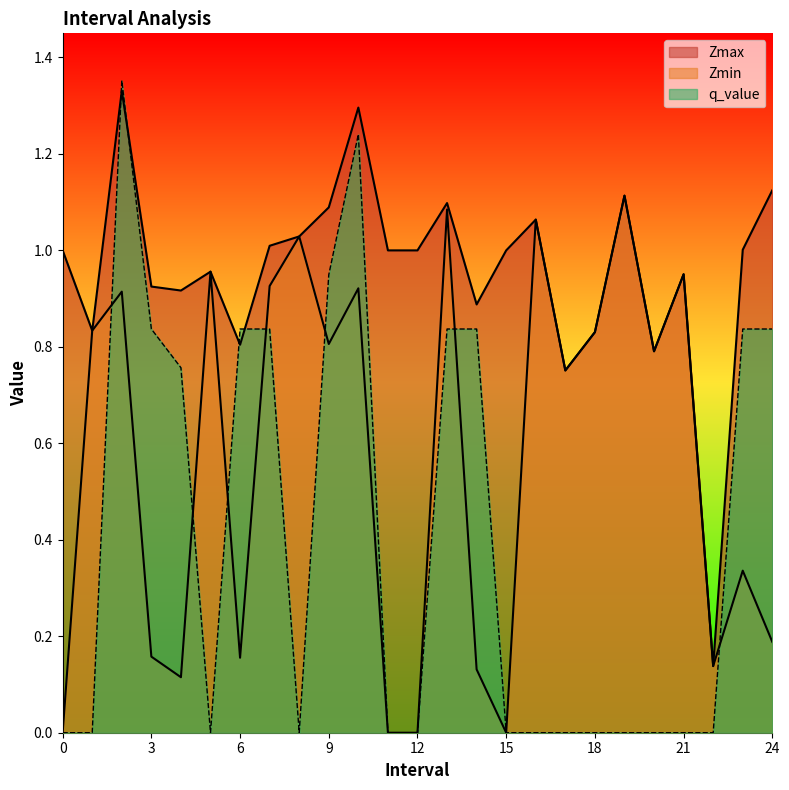

What is the spread (max minus min) of values at 18.0?

0.8